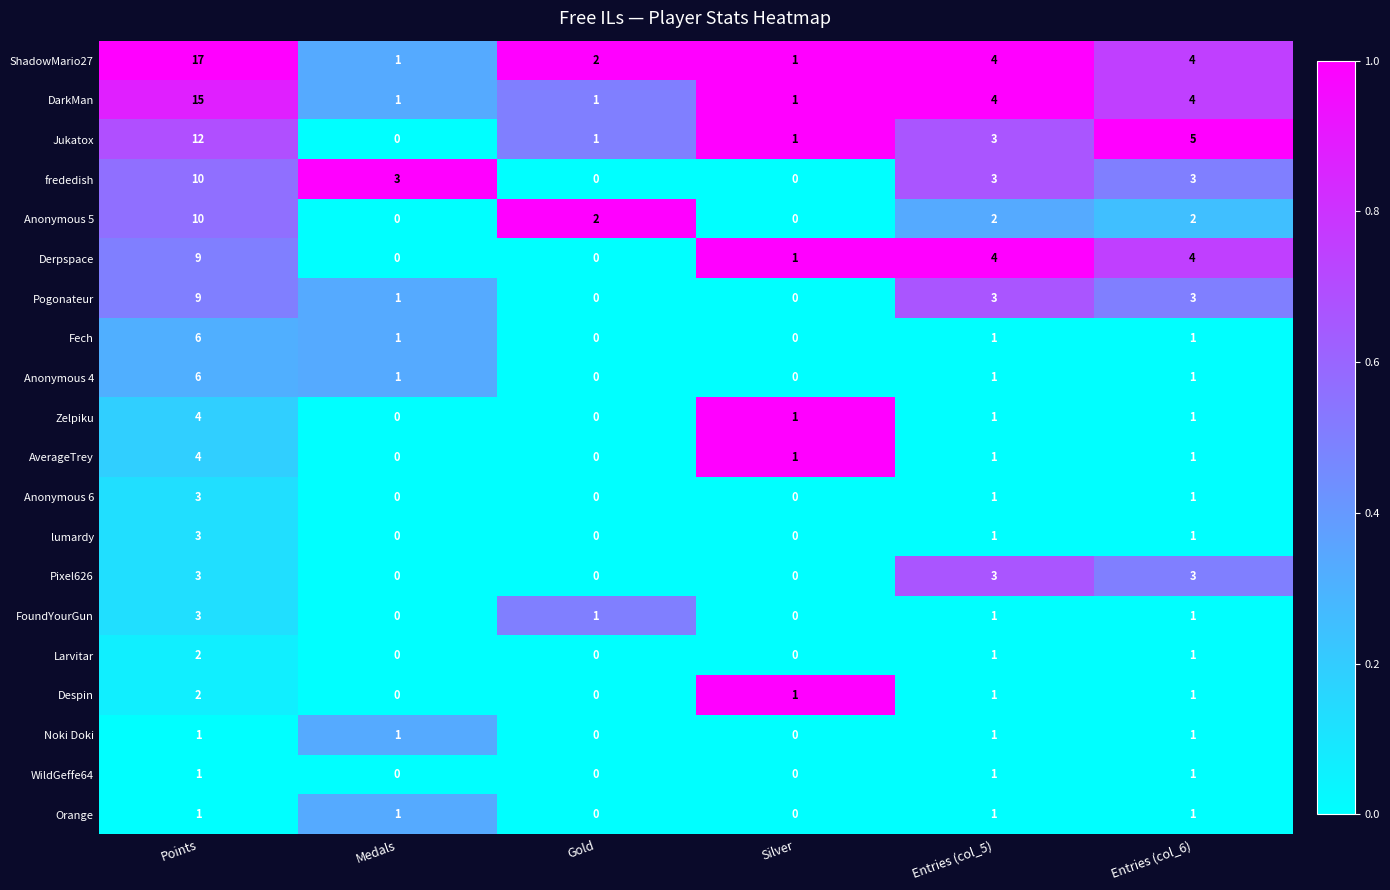

Which series changed the most between Gold and Entries (col_5)?

Derpspace